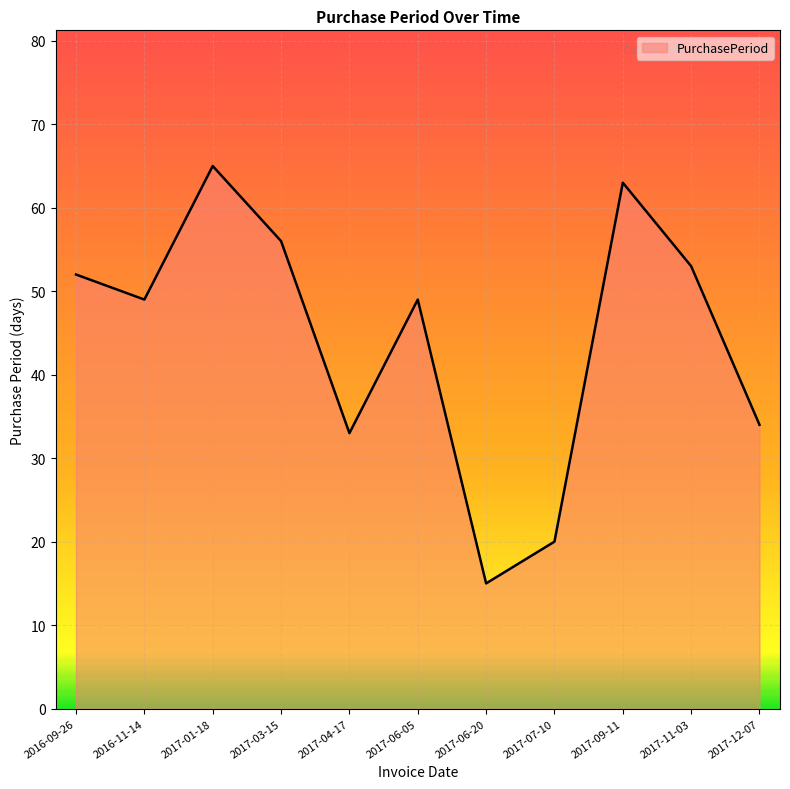

Which label corresponds to the largest value in the chart?

2017-01-18